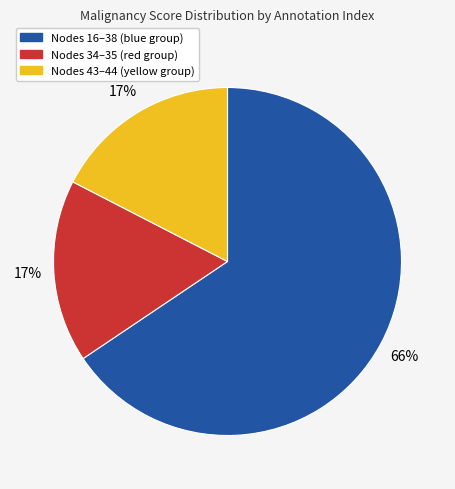

Is there any slice that represents more than half of the pie?

Yes